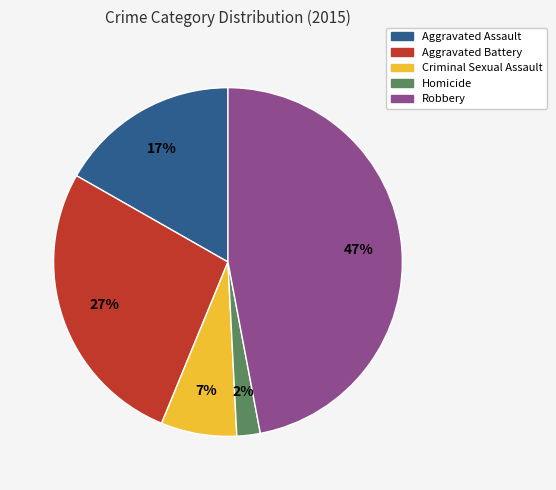

To the nearest percent, what is the combined percentage of Aggravated Battery and Homicide?

29%